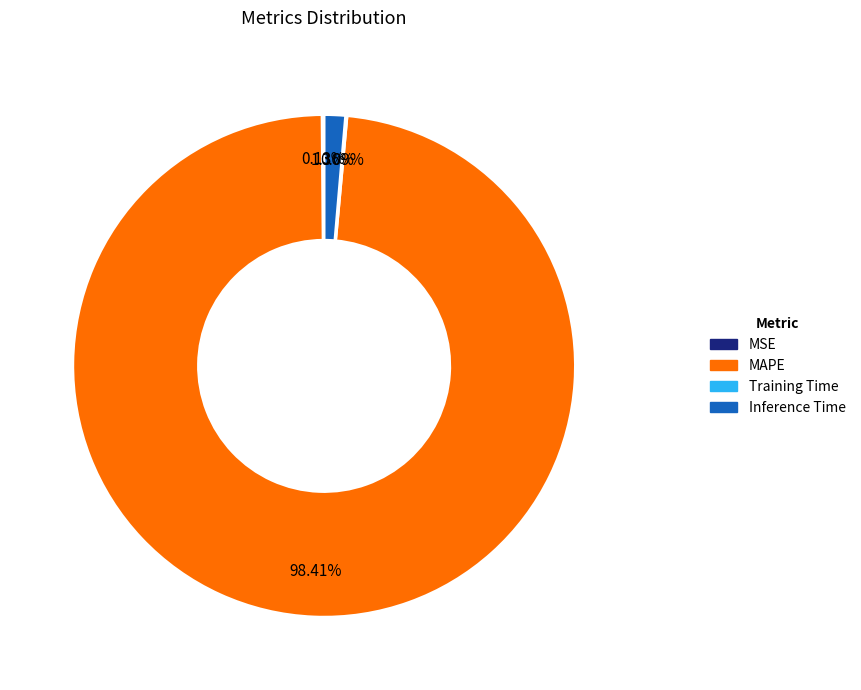

What is the largest slice in the pie chart?

MAPE